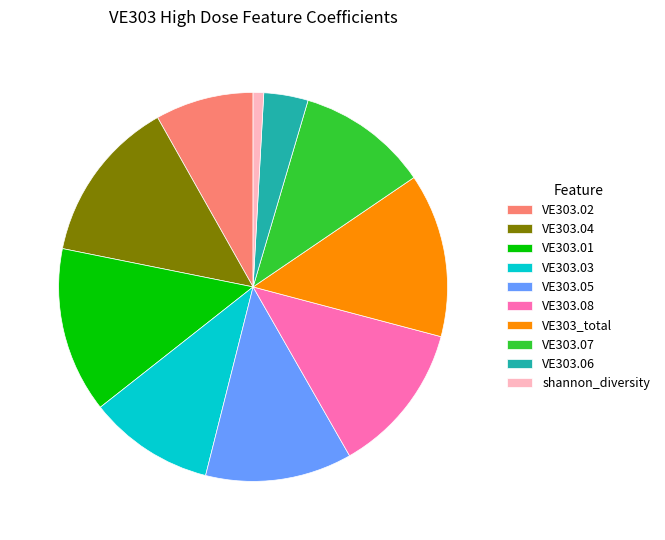

Between shannon_diversity and VE303.07, which is larger?

VE303.07